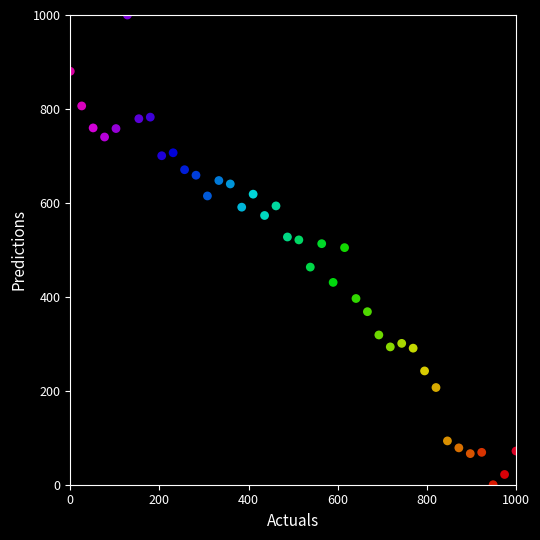

What is the range of Y values (max minus min)?

1000.0